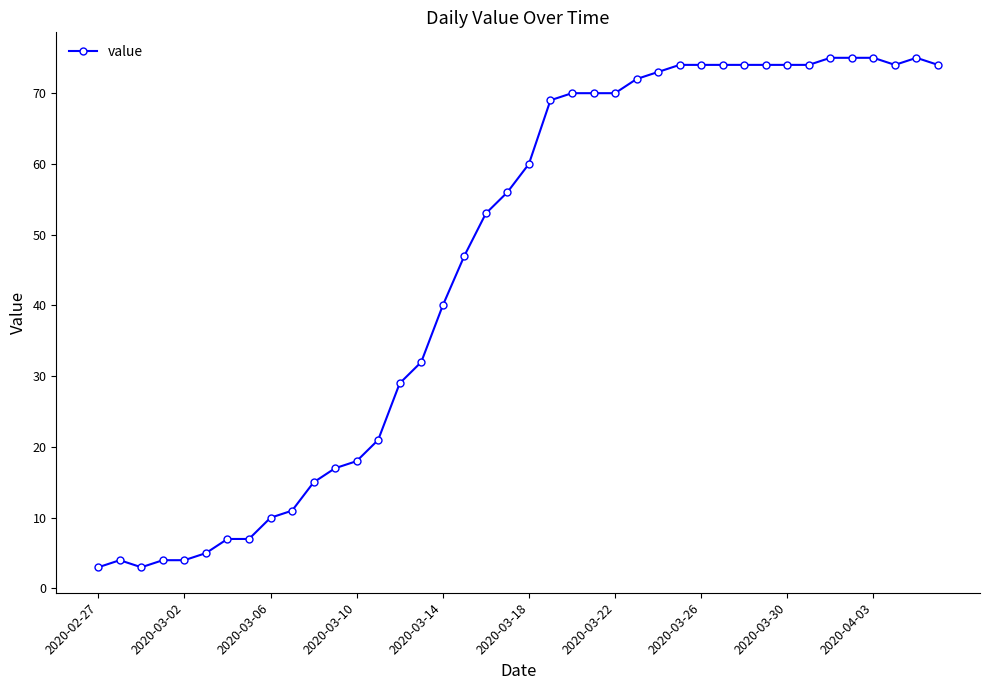

What is the average value?

46